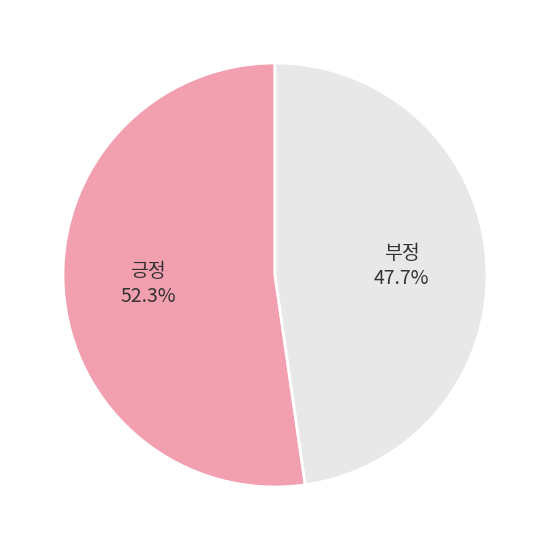

What portion of the pie excludes 부정?

52.3%